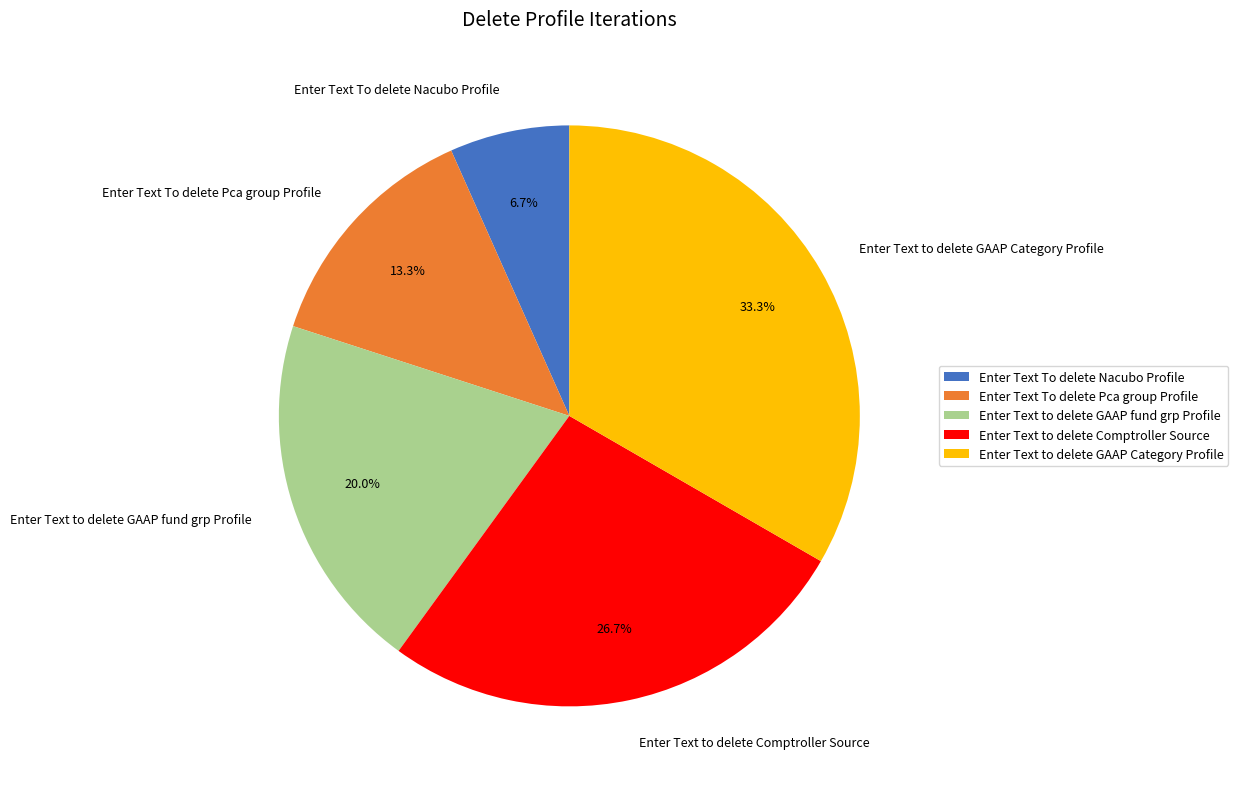

Does any single category account for the majority?

No